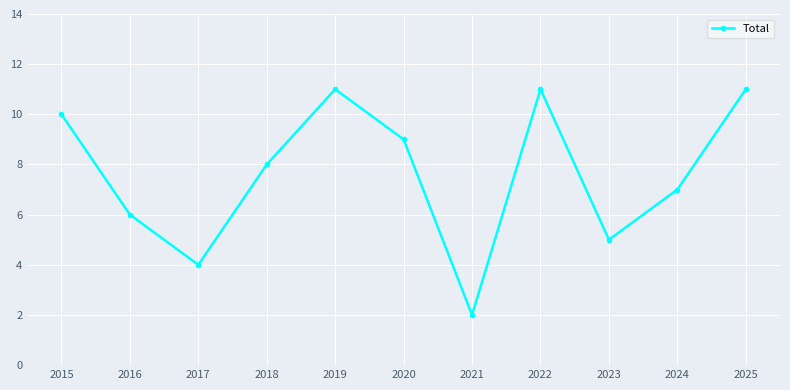

Is it true that the value at 2022 is 11?

True